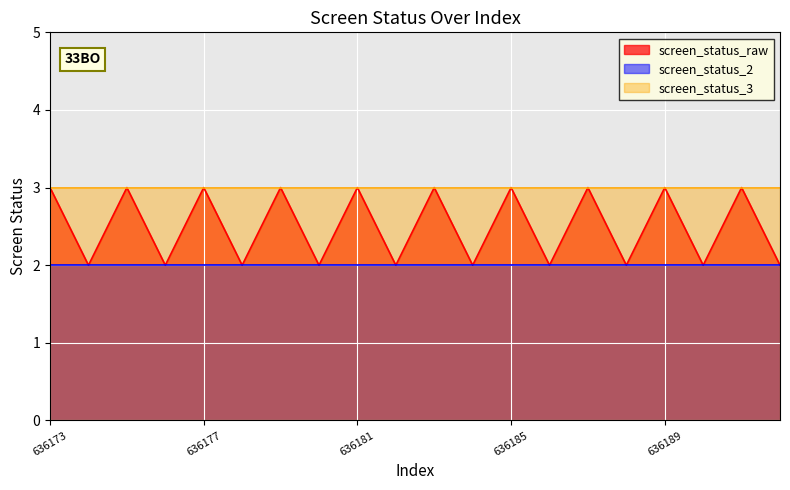

List the series in order of their peak value, highest first.

screen_status_3, screen_status_raw, screen_status_2